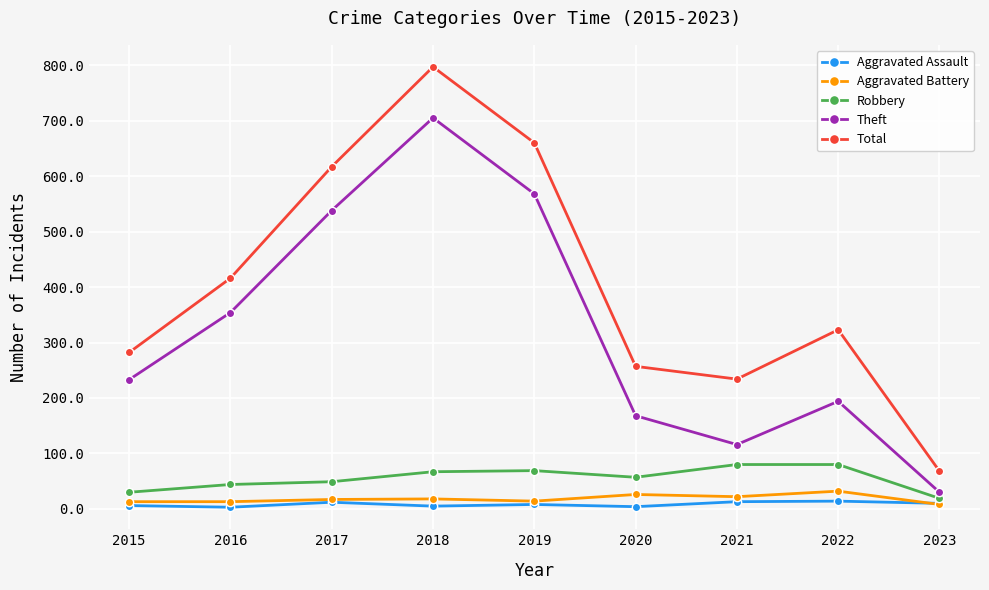

What is the difference between the maximum and second lowest values in the Aggravated Battery series?

19